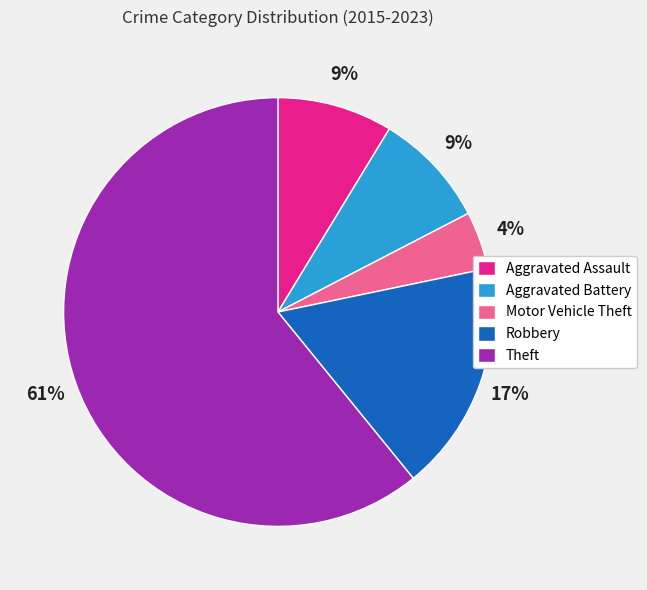

Count the number of slices in the pie.

5